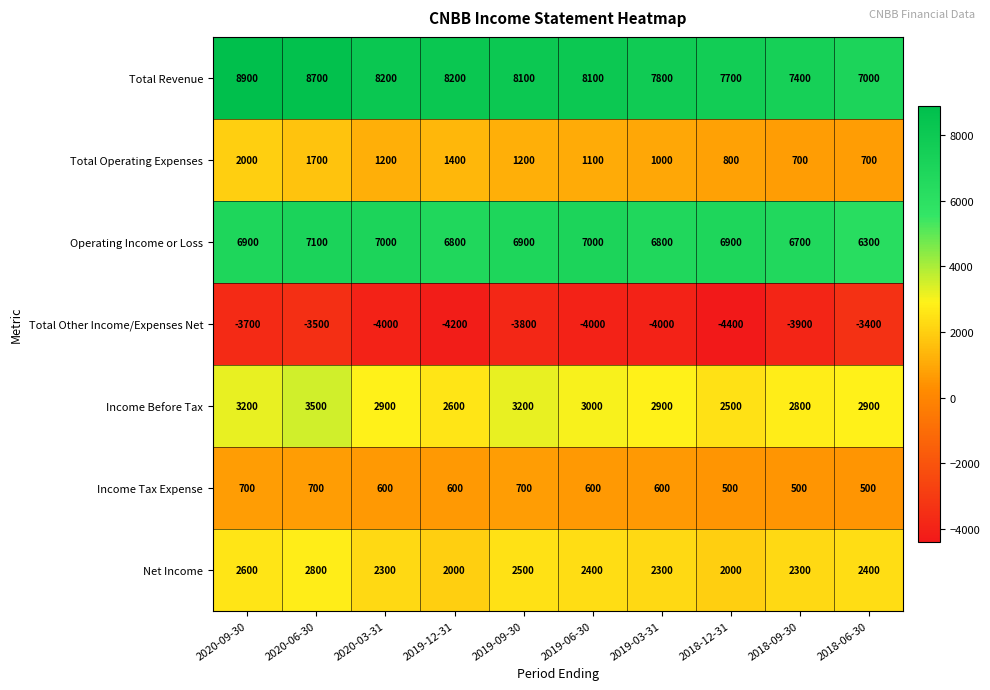

True or false: Net Income has a value of 2000 at 2019-12-31.

True